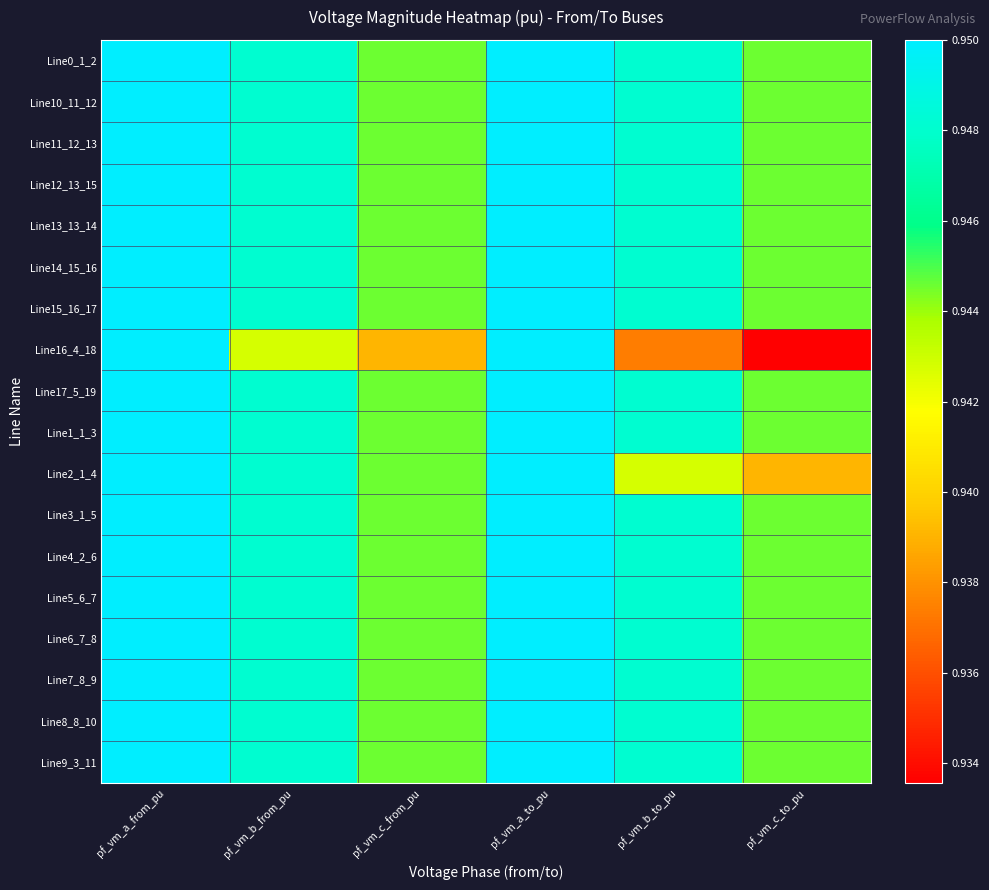

Count the number of categories in the chart.

6